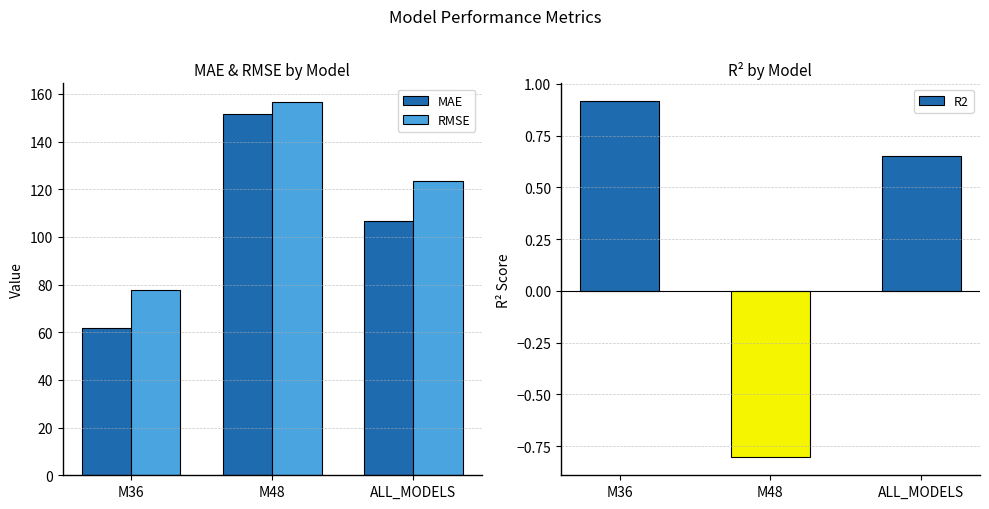

What is the greatest value displayed?

156.6